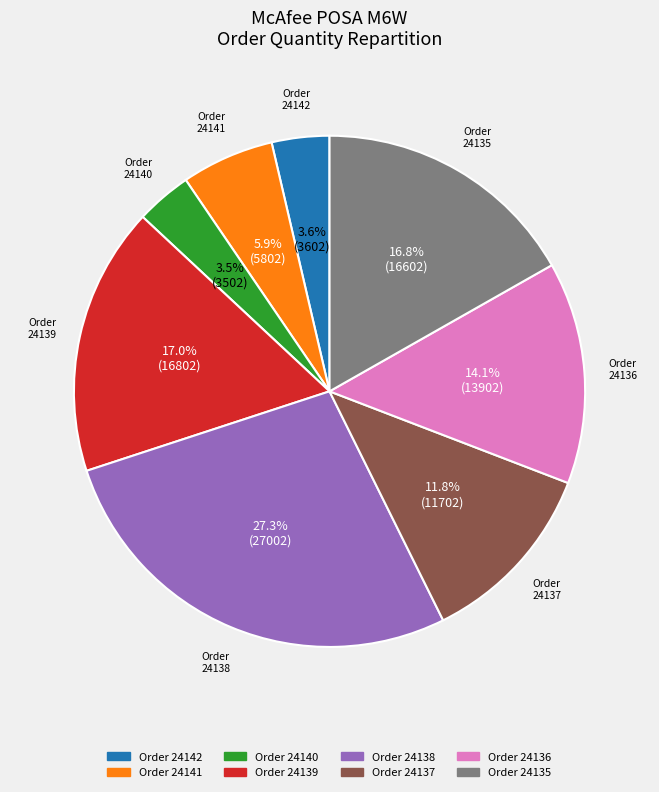

Is there a majority slice in this chart?

No